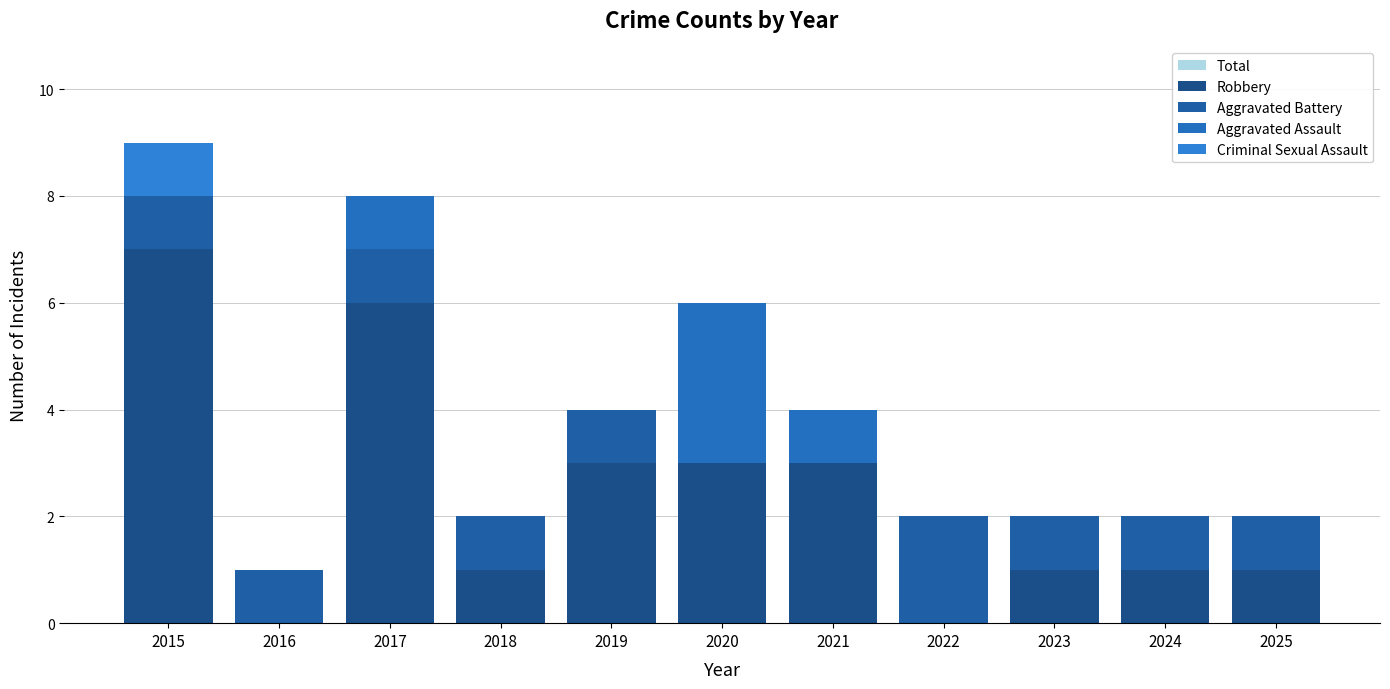

How many Criminal Sexual Assault values are between 0 and 1?

11